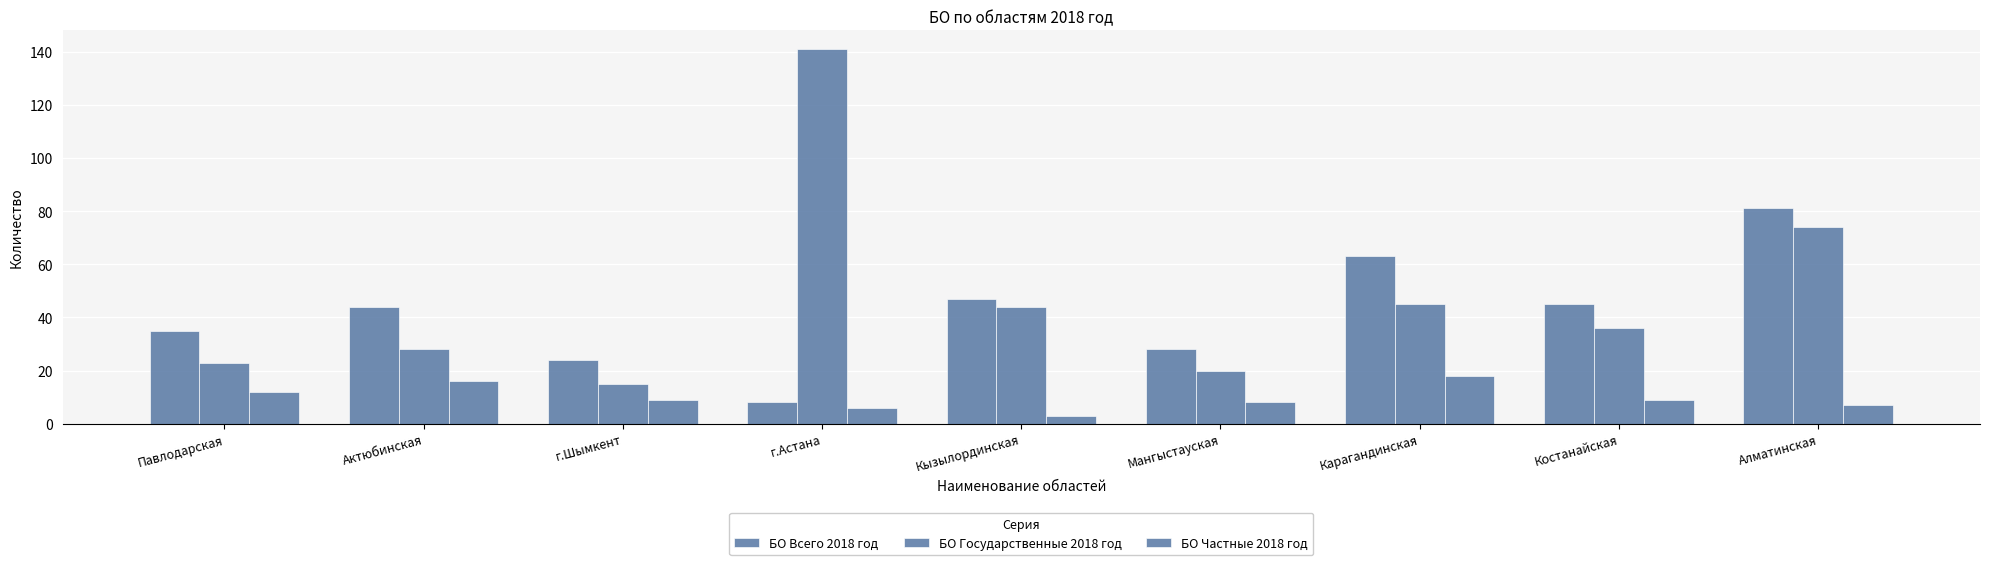

What is the total value across all series at г.Шымкент?

48